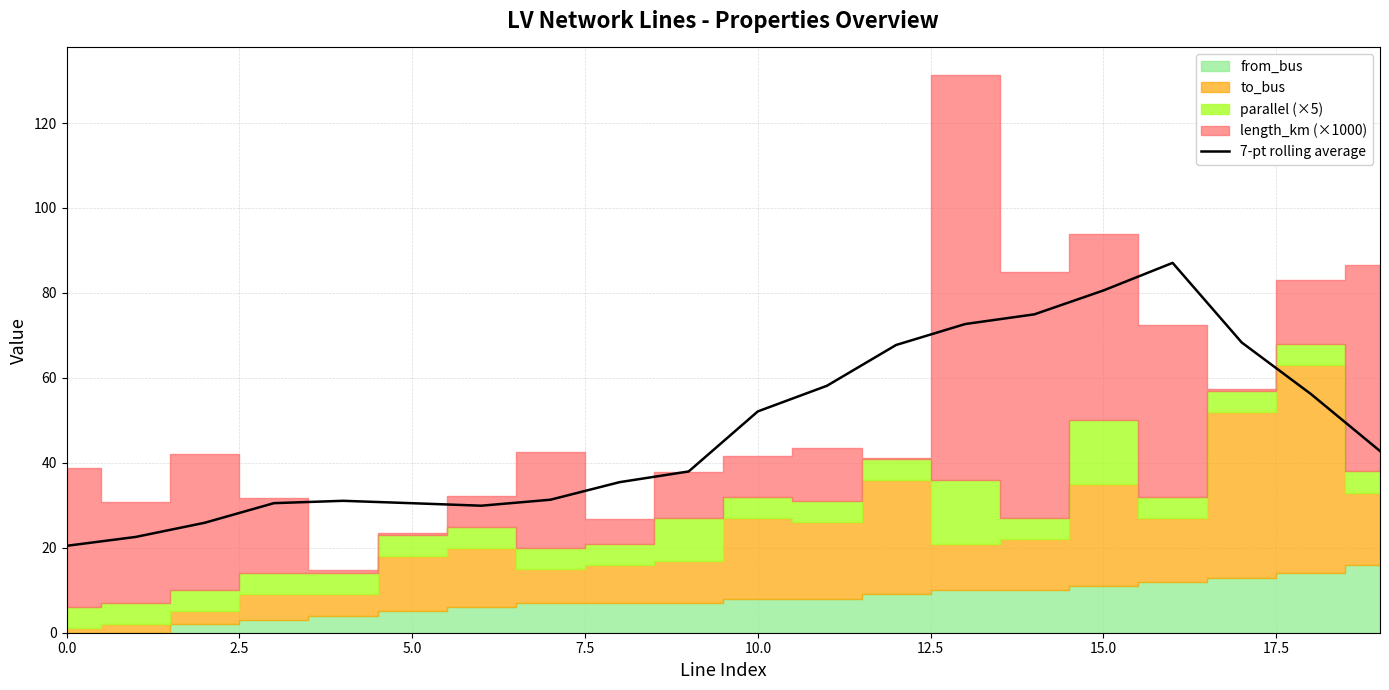

The value at 5.0 is 13.1. True or false?

False